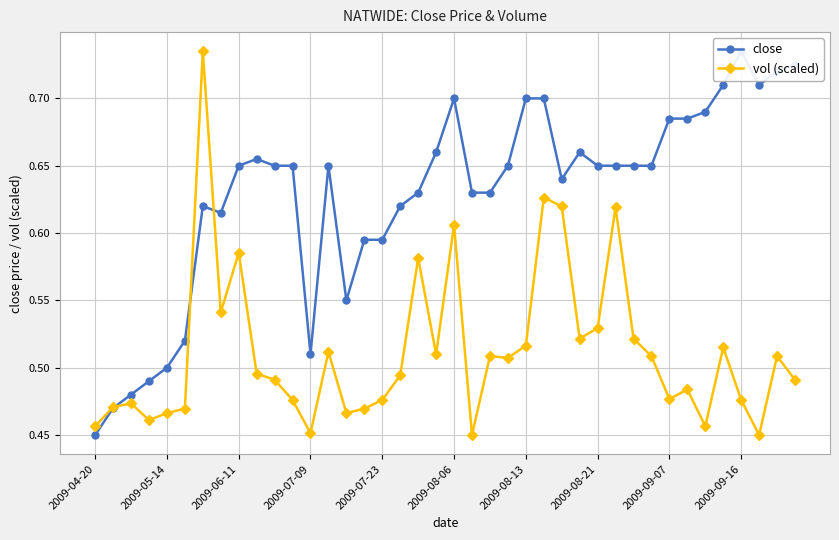

Count the vol (scaled) values in the range 0 to 1.

40